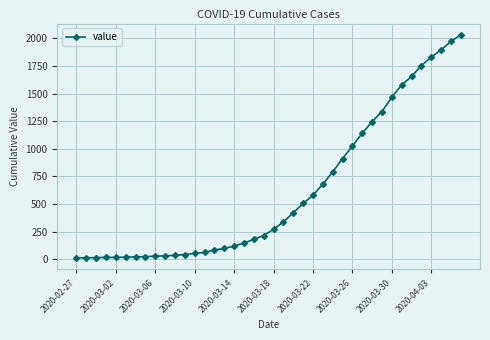

What is the value of the 35th point from the left?

1654